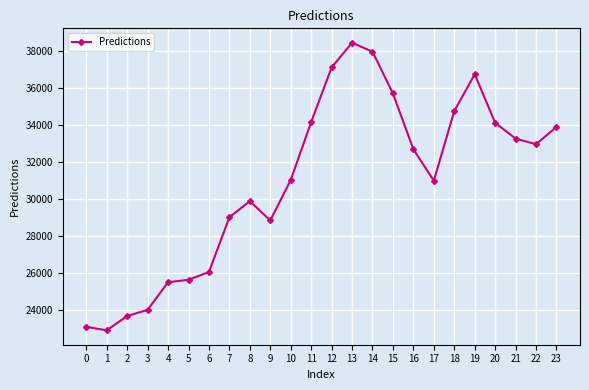

What is the sum of all values?

742781.2